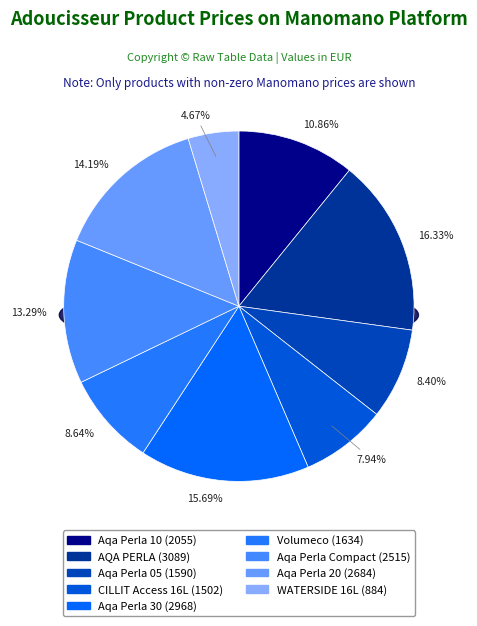

Is Adoucisseur BWT PERMO Aqa Perla 30 the majority of the pie?

No